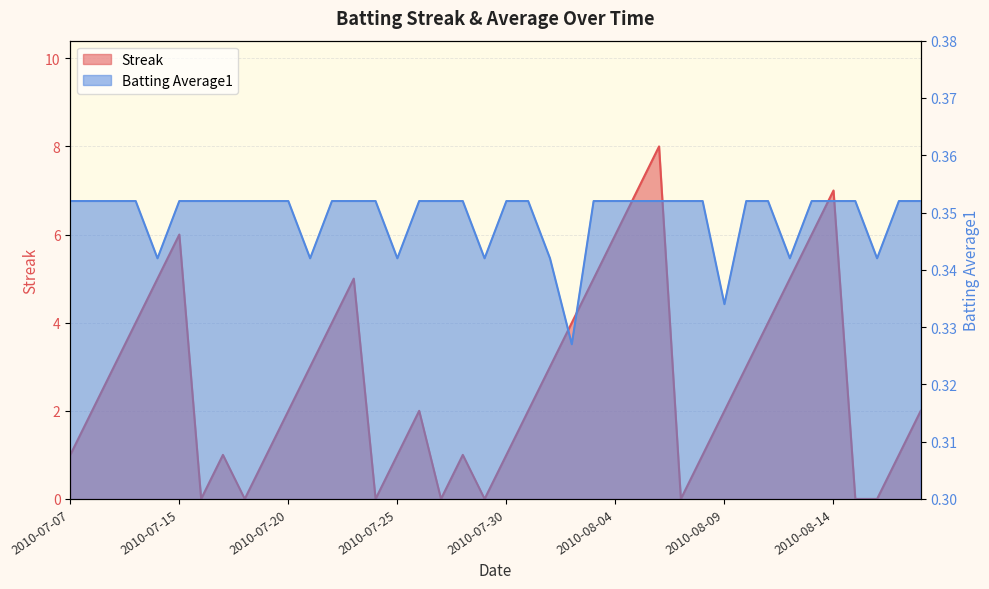

True or false: Streak has a value of -3.5 at 2010-07-24.

False